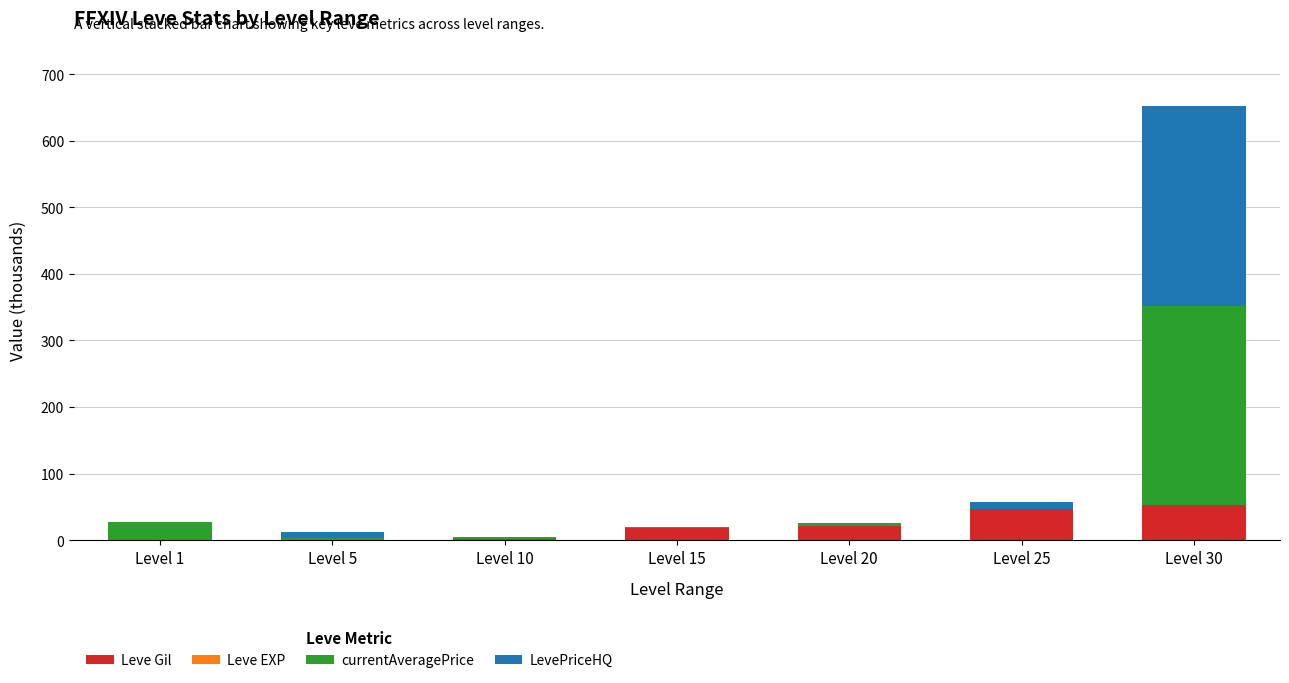

What is the highest value of the Leve Gil series?

52.2